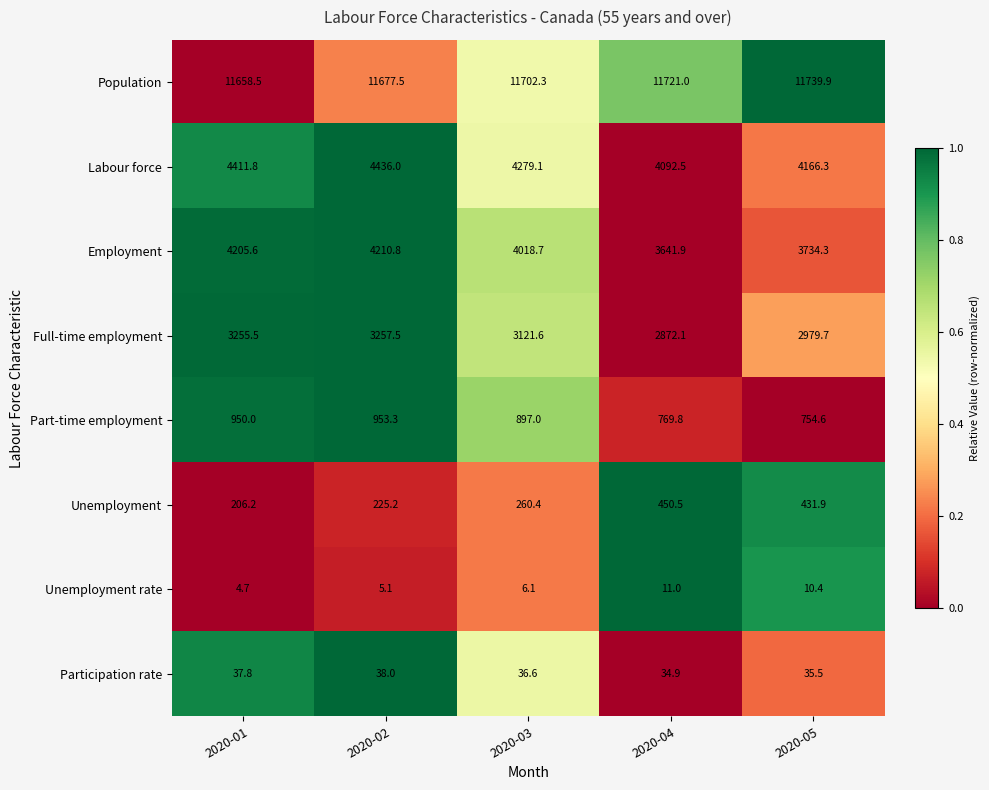

What is the maximum value shown in the chart?

11739.9